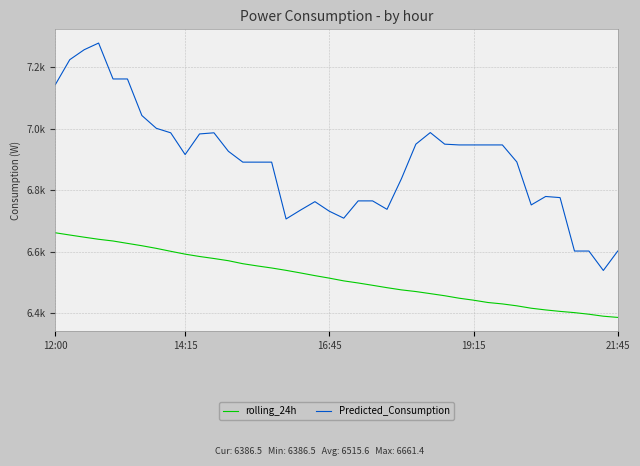

What is the average value of the Predicted_Consumption series?

6892.5